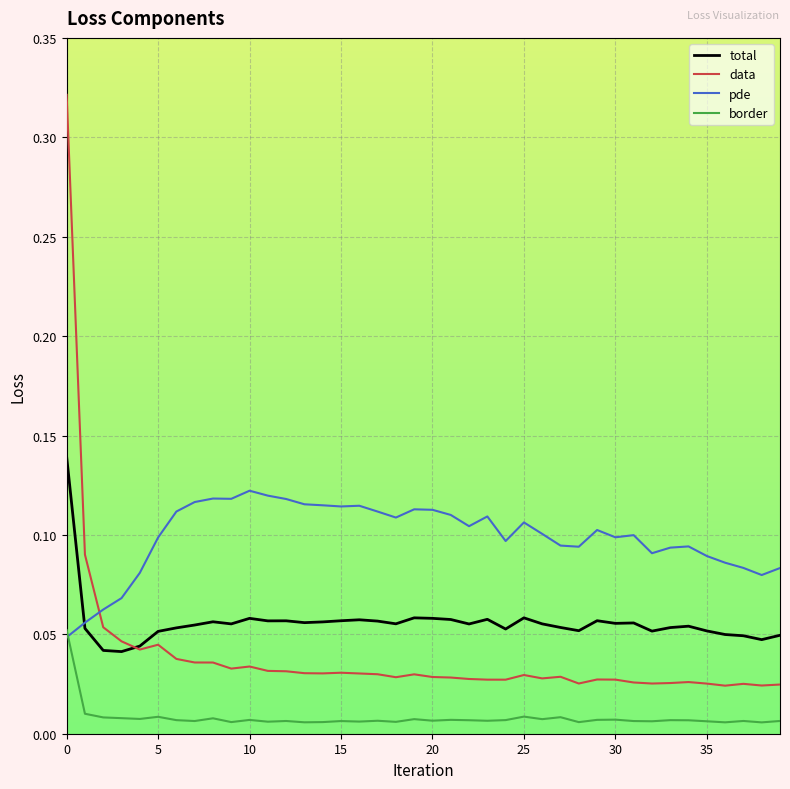

Rank the series by their average value, from lowest to highest.

border, data, total, pde